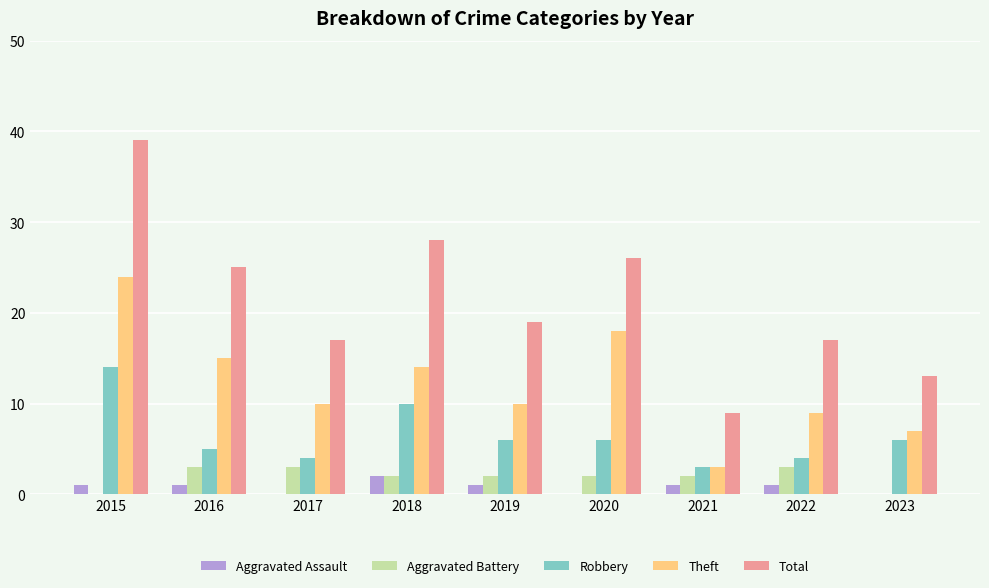

At which category is the sum across all series the highest?

2015